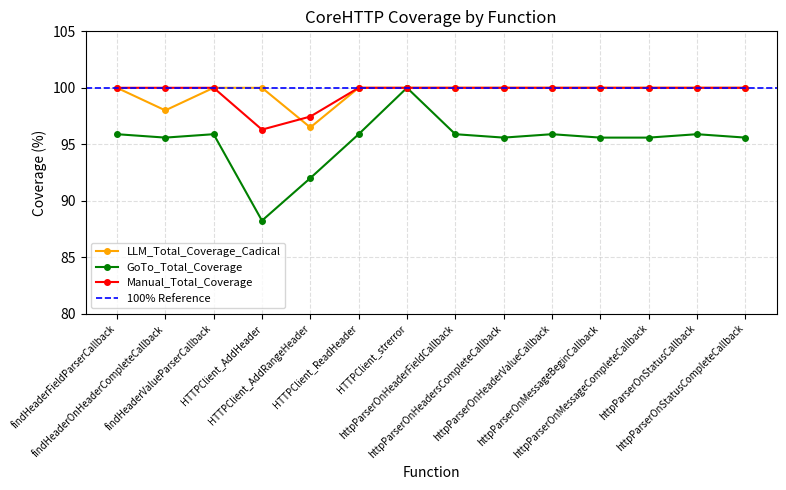

List the labels in order of LLM_Total_Coverage_Cadical value, largest first.

findHeaderFieldParserCallback, findHeaderValueParserCallback, HTTPClient_AddHeader, HTTPClient_ReadHeader, HTTPClient_strerror, httpParserOnHeaderFieldCallback, httpParserOnHeadersCompleteCallback, httpParserOnHeaderValueCallback, httpParserOnMessageBeginCallback, httpParserOnMessageCompleteCallback, httpParserOnStatusCallback, httpParserOnStatusCompleteCallback, findHeaderOnHeaderCompleteCallback, HTTPClient_AddRangeHeader